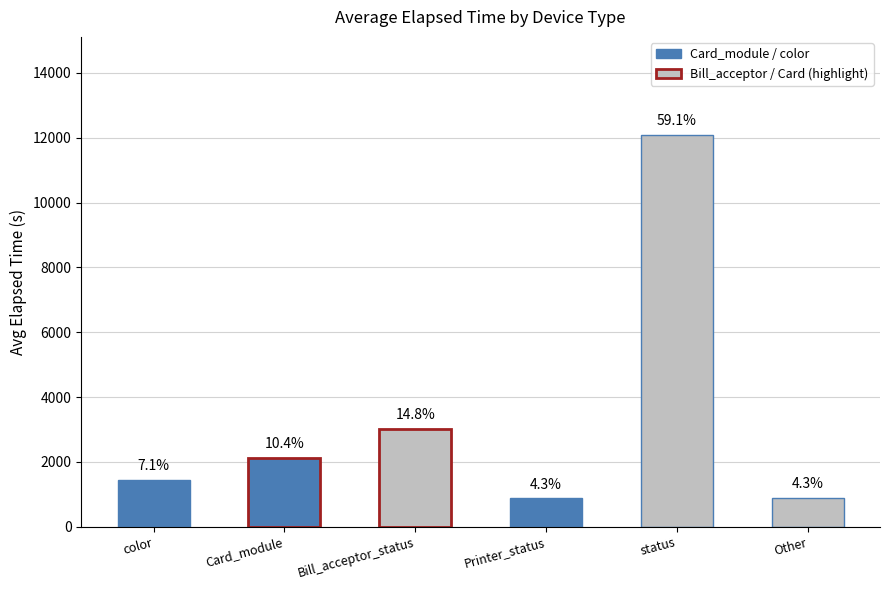

Does the chart contain any negative values?

No